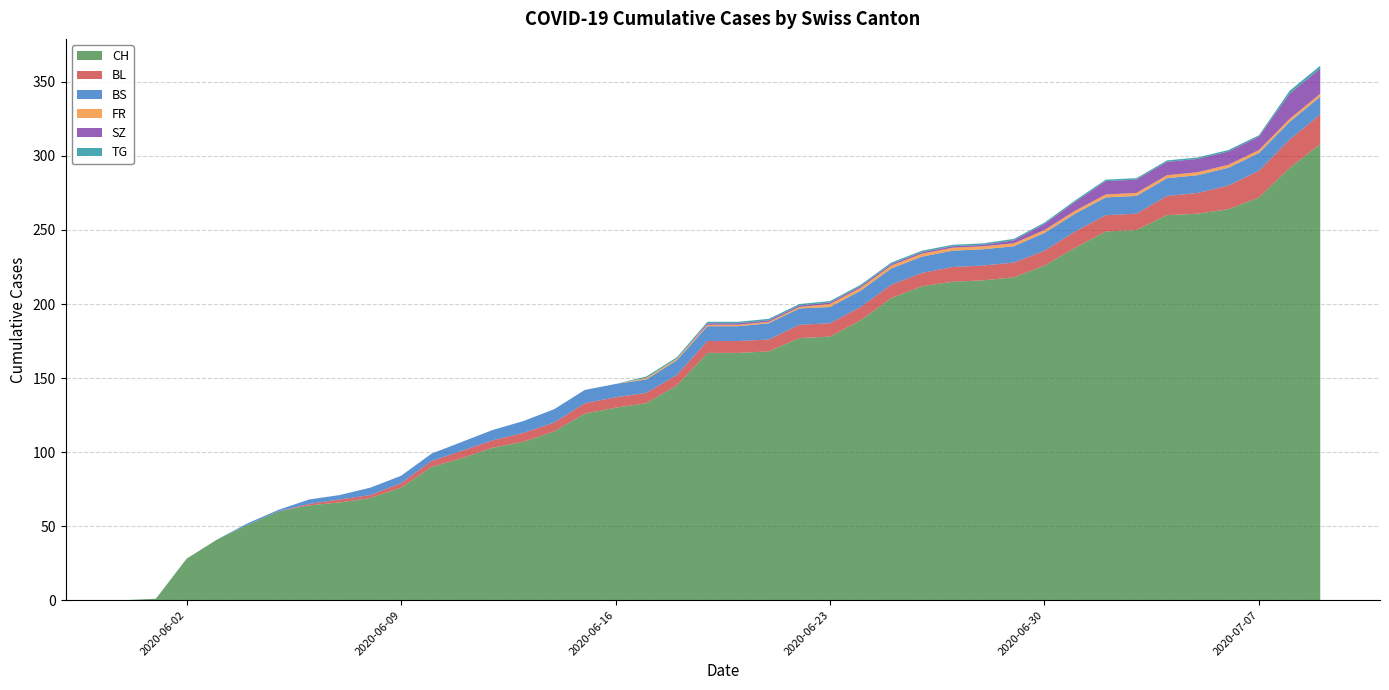

Reading left to right, extract all data points from this chart.

CH: 2020-05-31=0	2020-06-01=1	2020-06-02=28	2020-06-03=41	2020-06-04=51	2020-06-05=60	2020-06-06=64	2020-06-07=66	2020-06-08=69	2020-06-09=76	2020-06-10=90	2020-06-11=96	2020-06-12=103	2020-06-13=107	2020-06-14=114	2020-06-15=126	2020-06-16=130	2020-06-17=133	2020-06-18=145	2020-06-19=167	2020-06-20=167	2020-06-21=168	2020-06-22=177	2020-06-23=178	2020-06-24=189	2020-06-25=204	2020-06-26=212	2020-06-27=215	2020-06-28=216	2020-06-29=218	2020-06-30=226	2020-07-01=238	2020-07-02=249	2020-07-03=250	2020-07-04=260	2020-07-05=261	2020-07-06=264	2020-07-07=272	2020-07-08=292	2020-07-09=308
BL: 2020-05-31=0	2020-06-01=0	2020-06-02=0	2020-06-03=0	2020-06-04=0	2020-06-05=0	2020-06-06=1	2020-06-07=2	2020-06-08=2	2020-06-09=3	2020-06-10=4	2020-06-11=5	2020-06-12=5	2020-06-13=6	2020-06-14=6	2020-06-15=7	2020-06-16=7	2020-06-17=7	2020-06-18=7	2020-06-19=8	2020-06-20=8	2020-06-21=8	2020-06-22=9	2020-06-23=9	2020-06-24=9	2020-06-25=9	2020-06-26=9	2020-06-27=10	2020-06-28=10	2020-06-29=10	2020-06-30=10	2020-07-01=11	2020-07-02=11	2020-07-03=11	2020-07-04=13	2020-07-05=14	2020-07-06=16	2020-07-07=18	2020-07-08=19	2020-07-09=20
BS: 2020-05-31=0	2020-06-01=0	2020-06-02=0	2020-06-03=0	2020-06-04=1	2020-06-05=1	2020-06-06=3	2020-06-07=3	2020-06-08=5	2020-06-09=5	2020-06-10=5	2020-06-11=6	2020-06-12=7	2020-06-13=8	2020-06-14=9	2020-06-15=9	2020-06-16=9	2020-06-17=9	2020-06-18=10	2020-06-19=10	2020-06-20=10	2020-06-21=11	2020-06-22=11	2020-06-23=11	2020-06-24=11	2020-06-25=11	2020-06-26=11	2020-06-27=11	2020-06-28=11	2020-06-29=11	2020-06-30=12	2020-07-01=12	2020-07-02=12	2020-07-03=12	2020-07-04=12	2020-07-05=12	2020-07-06=12	2020-07-07=12	2020-07-08=12	2020-07-09=12
FR: 2020-05-31=0	2020-06-01=0	2020-06-02=0	2020-06-03=0	2020-06-04=0	2020-06-05=0	2020-06-06=0	2020-06-07=0	2020-06-08=0	2020-06-09=0	2020-06-10=0	2020-06-11=0	2020-06-12=0	2020-06-13=0	2020-06-14=0	2020-06-15=0	2020-06-16=0	2020-06-17=1	2020-06-18=1	2020-06-19=1	2020-06-20=1	2020-06-21=1	2020-06-22=1	2020-06-23=2	2020-06-24=2	2020-06-25=2	2020-06-26=2	2020-06-27=2	2020-06-28=2	2020-06-29=2	2020-06-30=2	2020-07-01=2	2020-07-02=2	2020-07-03=2	2020-07-04=2	2020-07-05=2	2020-07-06=2	2020-07-07=2	2020-07-08=2	2020-07-09=2
SZ: 2020-05-31=0	2020-06-01=0	2020-06-02=0	2020-06-03=0	2020-06-04=0	2020-06-05=0	2020-06-06=0	2020-06-07=0	2020-06-08=0	2020-06-09=0	2020-06-10=0	2020-06-11=0	2020-06-12=0	2020-06-13=0	2020-06-14=0	2020-06-15=0	2020-06-16=0	2020-06-17=0	2020-06-18=0	2020-06-19=1	2020-06-20=1	2020-06-21=1	2020-06-22=1	2020-06-23=1	2020-06-24=1	2020-06-25=1	2020-06-26=1	2020-06-27=1	2020-06-28=1	2020-06-29=2	2020-06-30=4	2020-07-01=6	2020-07-02=9	2020-07-03=9	2020-07-04=9	2020-07-05=9	2020-07-06=9	2020-07-07=9	2020-07-08=17	2020-07-09=17
TG: 2020-05-31=0	2020-06-01=0	2020-06-02=0	2020-06-03=0	2020-06-04=0	2020-06-05=0	2020-06-06=0	2020-06-07=0	2020-06-08=0	2020-06-09=0	2020-06-10=0	2020-06-11=0	2020-06-12=0	2020-06-13=0	2020-06-14=0	2020-06-15=0	2020-06-16=0	2020-06-17=1	2020-06-18=1	2020-06-19=1	2020-06-20=1	2020-06-21=1	2020-06-22=1	2020-06-23=1	2020-06-24=1	2020-06-25=1	2020-06-26=1	2020-06-27=1	2020-06-28=1	2020-06-29=1	2020-06-30=1	2020-07-01=1	2020-07-02=1	2020-07-03=1	2020-07-04=1	2020-07-05=1	2020-07-06=1	2020-07-07=1	2020-07-08=2	2020-07-09=2